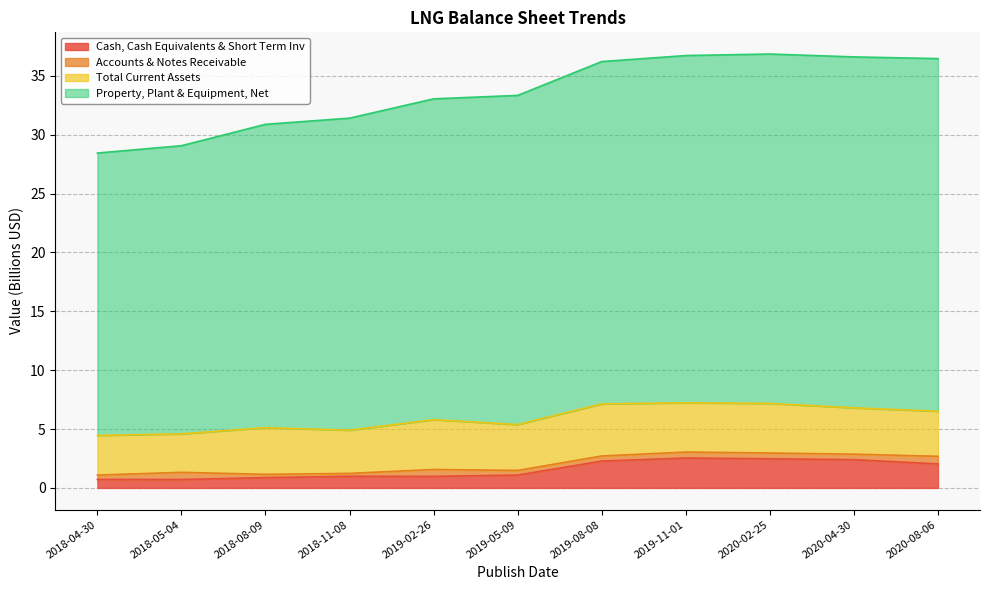

What is the difference between the Property, Plant & Equipment, Net values at 2018-11-08 and 2020-04-30?

5.2